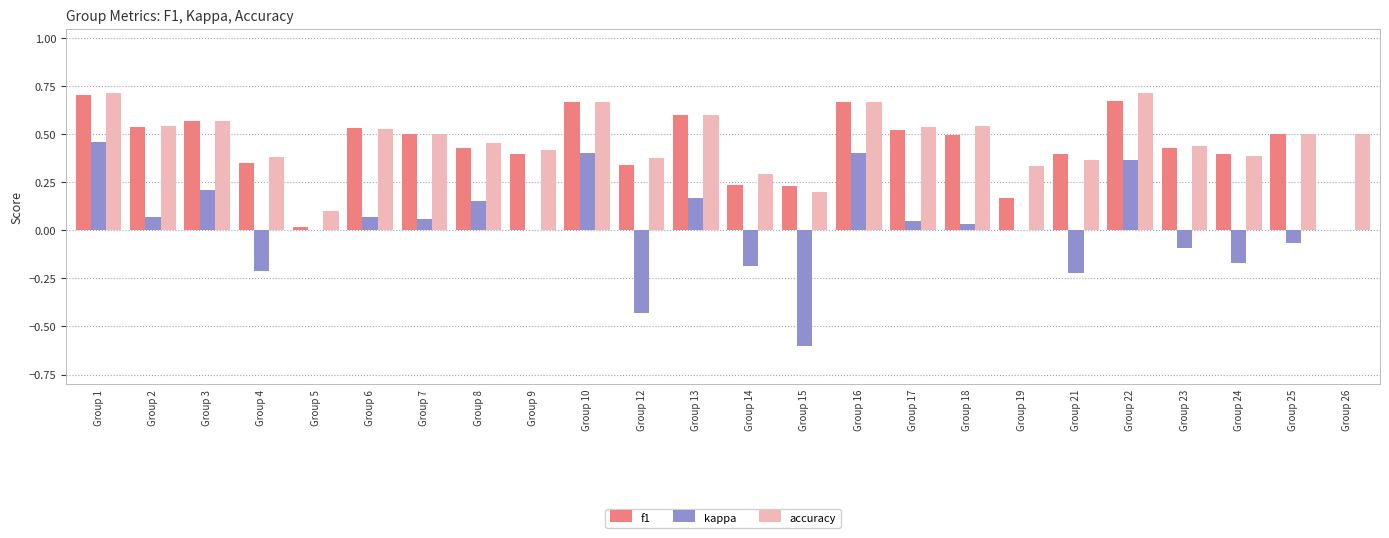

What is the sum of the accuracy values at Group 14 and Group 13?

0.9